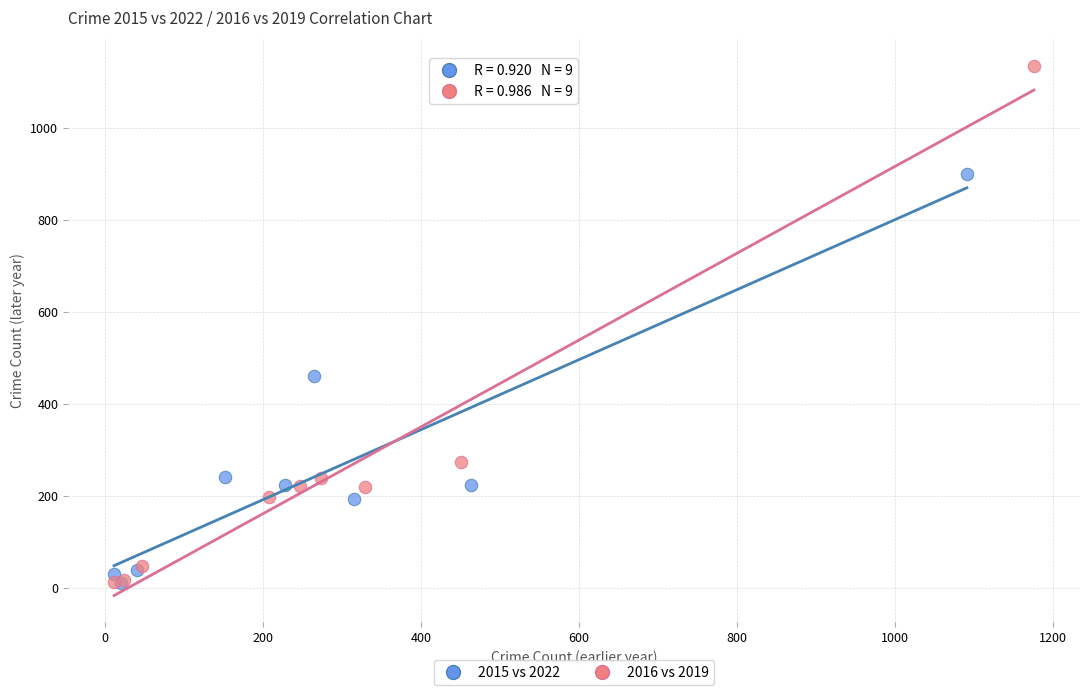

Which series has the widest spread of Y values?

2016 vs 2019